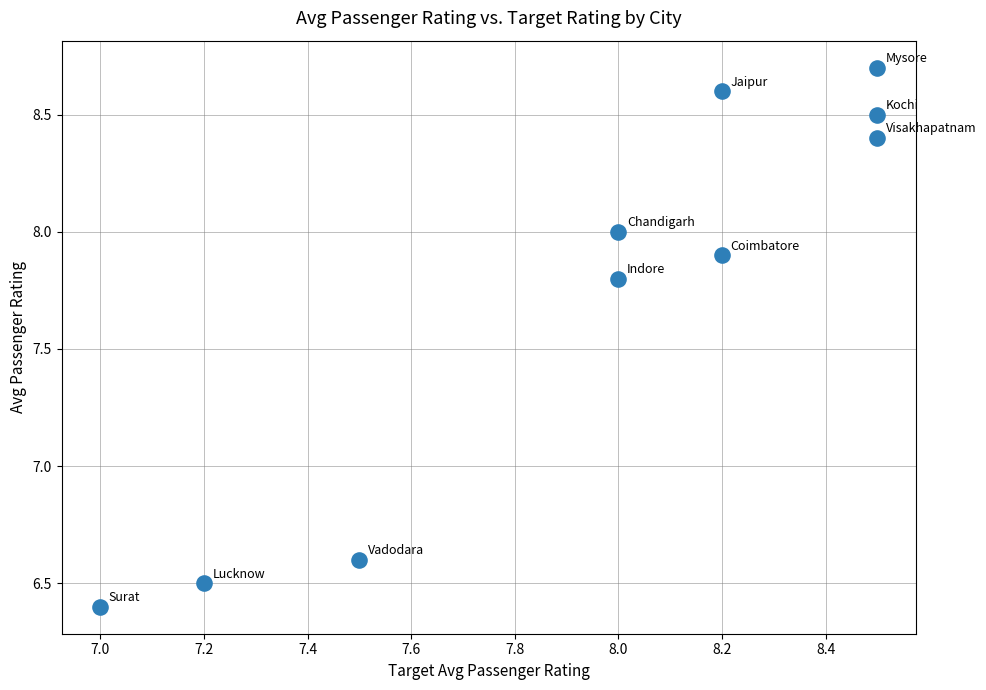

What Y value in the scatter plot is closest to 7?

6.6